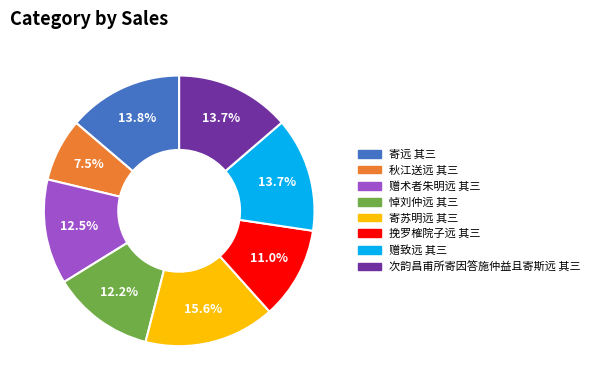

True or false: 赠术者朱明远 其三 accounts for 4% of the total.

False